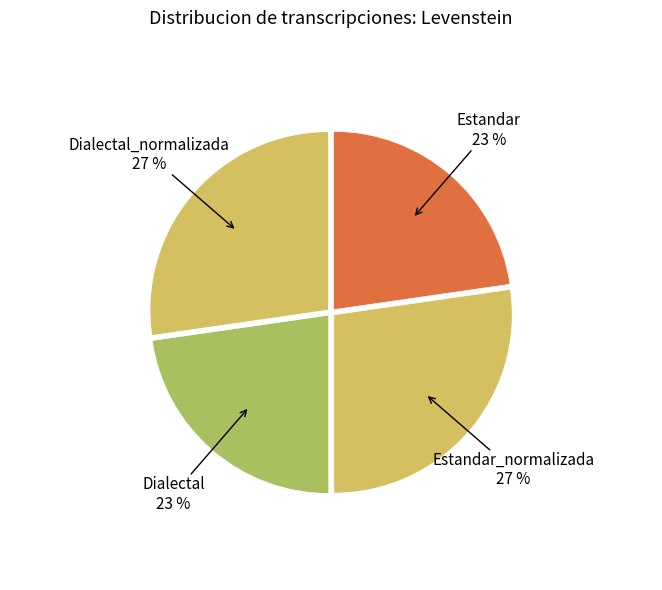

What percentage is the Estandar slice, to the nearest percent?

23%